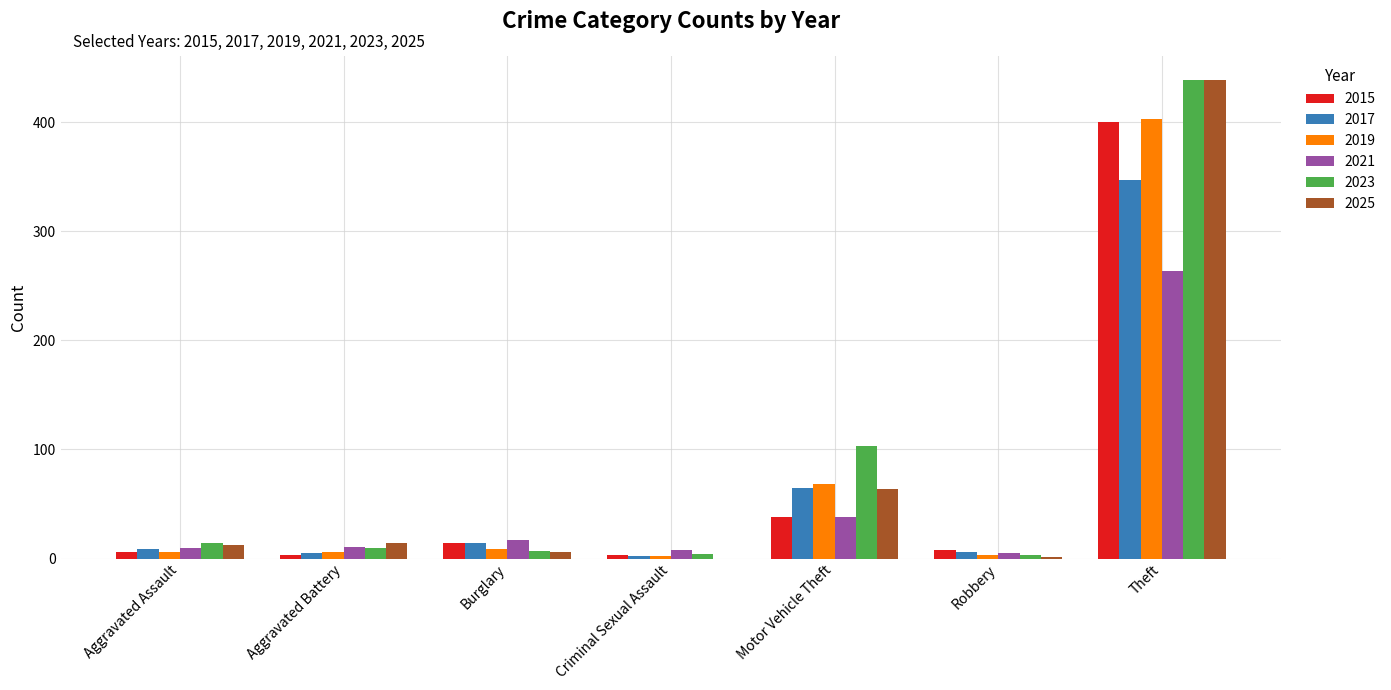

The 2017 series shows 65 at Motor Vehicle Theft. True or false?

True